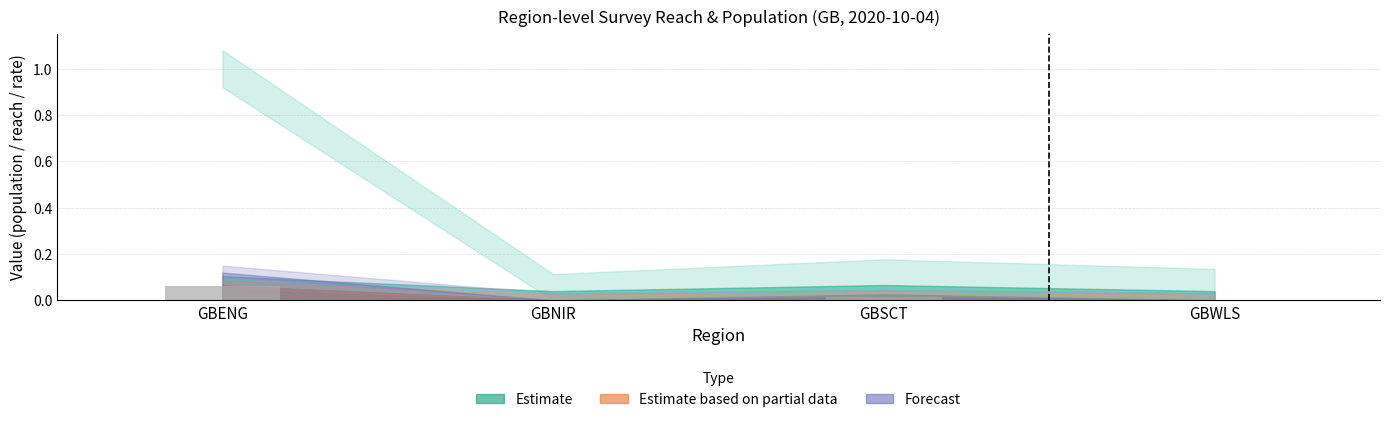

Between GBENG and GBSCT, which is larger?

GBENG